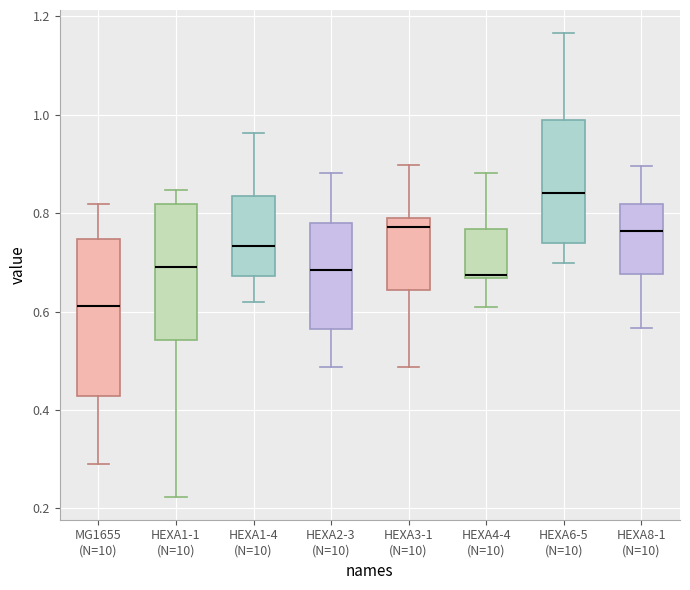

Which box's median line is the lowest?

MG1655 (N=10)